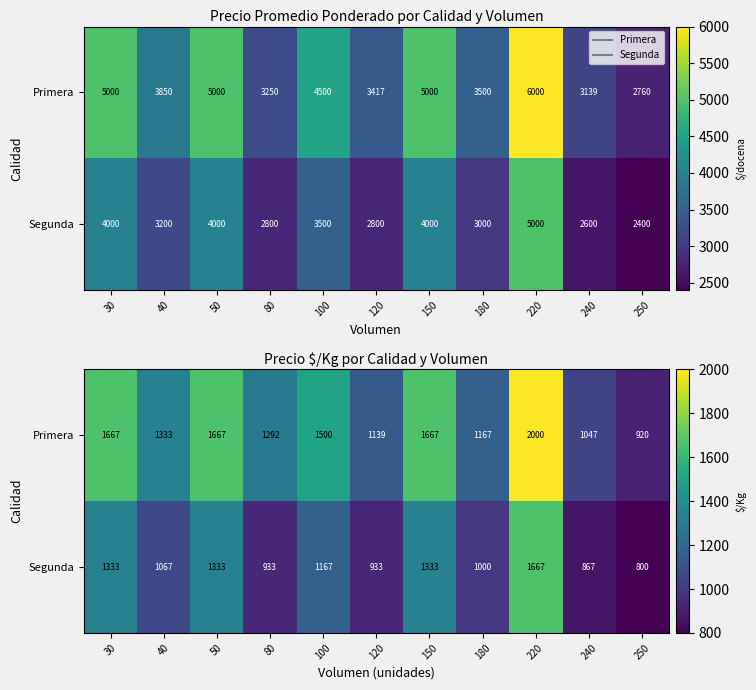

The value of Segunda at 180 is 1000. True or false?

True